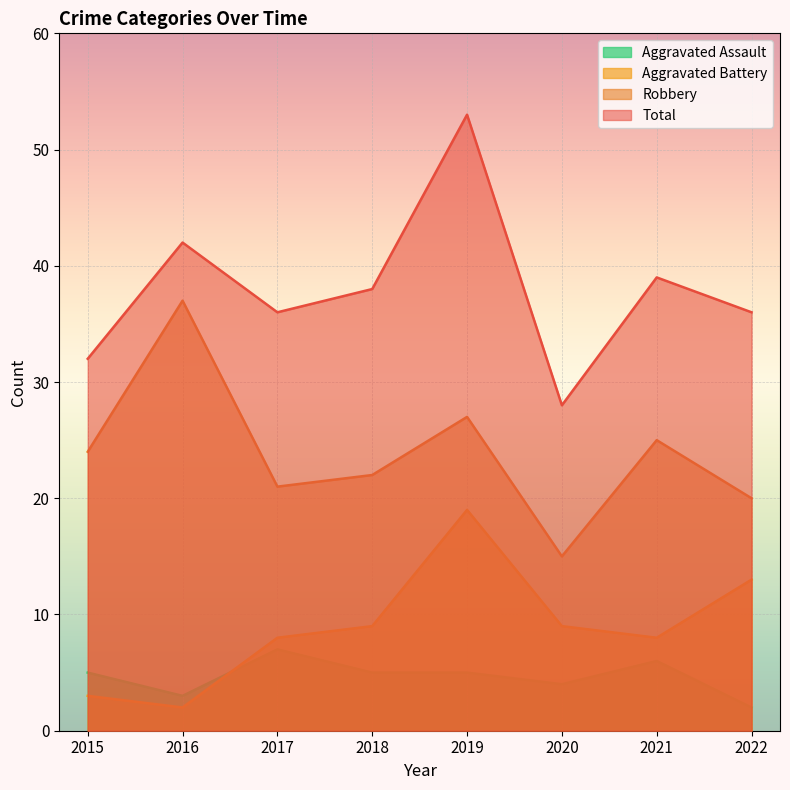

Reading left to right, list all the values displayed in this chart.

Robbery: 2015=24	2016=37	2017=21	2018=22	2019=27	2020=15	2021=25	2022=20
Aggravated Battery: 2015=3	2016=2	2017=8	2018=9	2019=19	2020=9	2021=8	2022=13
Aggravated Assault: 2015=5	2016=3	2017=7	2018=5	2019=5	2020=4	2021=6	2022=2
Total: 2015=32	2016=42	2017=36	2018=38	2019=53	2020=28	2021=39	2022=36